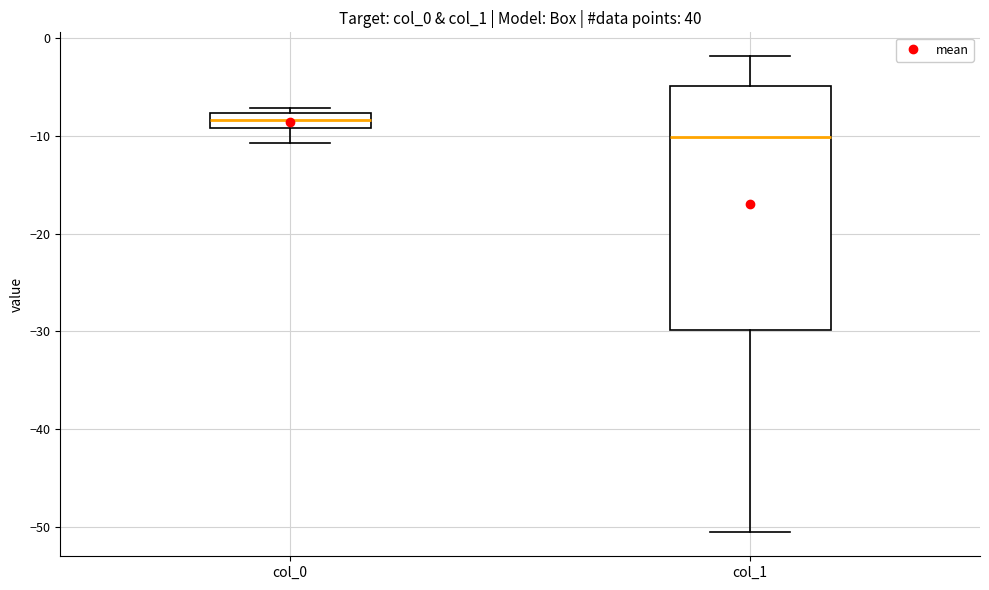

Which box is the tallest, from its lower edge to its upper edge?

col_1